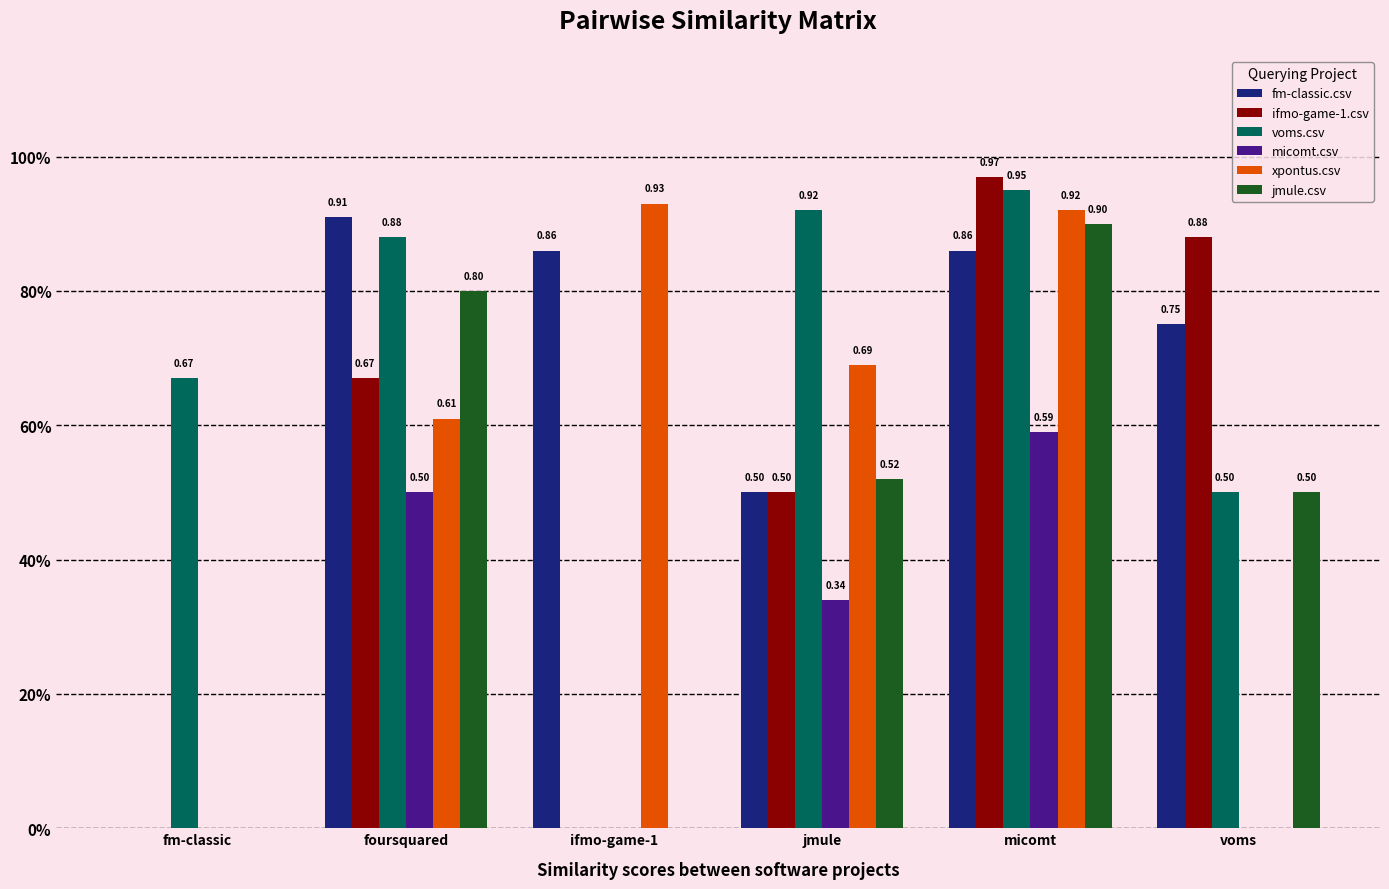

Reading left to right, what are all the values shown in this chart?

fm-classic.csv: 0.0	0.9	0.9	0.5	0.9	0.8
ifmo-game-1.csv: 0.0	0.7	0.0	0.5	1.0	0.9
voms.csv: 0.7	0.9	0.0	0.9	0.9	0.5
micomt.csv: 0.0	0.5	0.0	0.3	0.6	0.0
xpontus.csv: 0.0	0.6	0.9	0.7	0.9	0.0
jmule.csv: 0.0	0.8	0.0	0.5	0.9	0.5